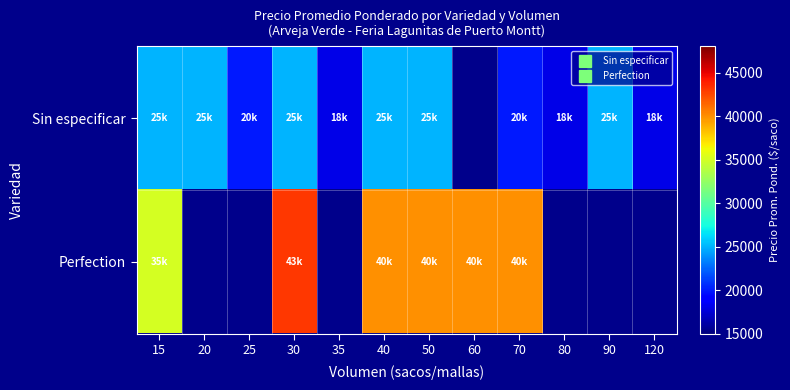

Which series has the largest total across all categories?

Sin especificar